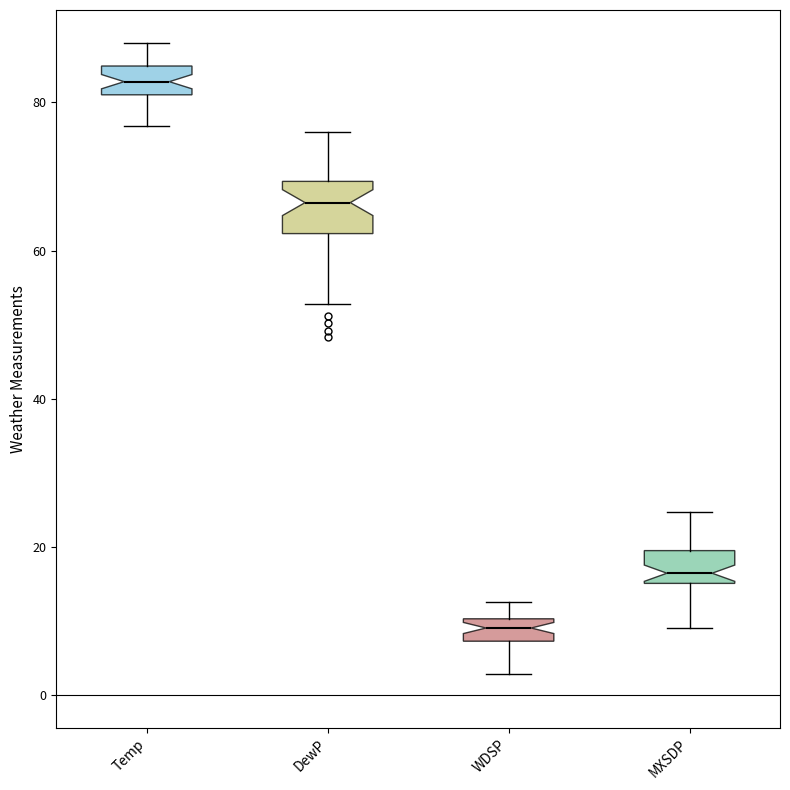

Reading left to right, read every box against the y-axis: the position of its median line, the range the box covers, and the ends of its whiskers. The values are not printed on the chart, so give them approximately, as read against the axis.

Temp: median 82 (inside the box), box 82 to 84, whiskers 76 to 88
DewP: median 66, box 62 to 70, whiskers 52 to 76
WDSP: median 10 (inside the box), box 8 to 10, whiskers 2 to 12
MXSDP: median 16 (just above the box's lower edge), box 16 to 20, whiskers 10 to 24